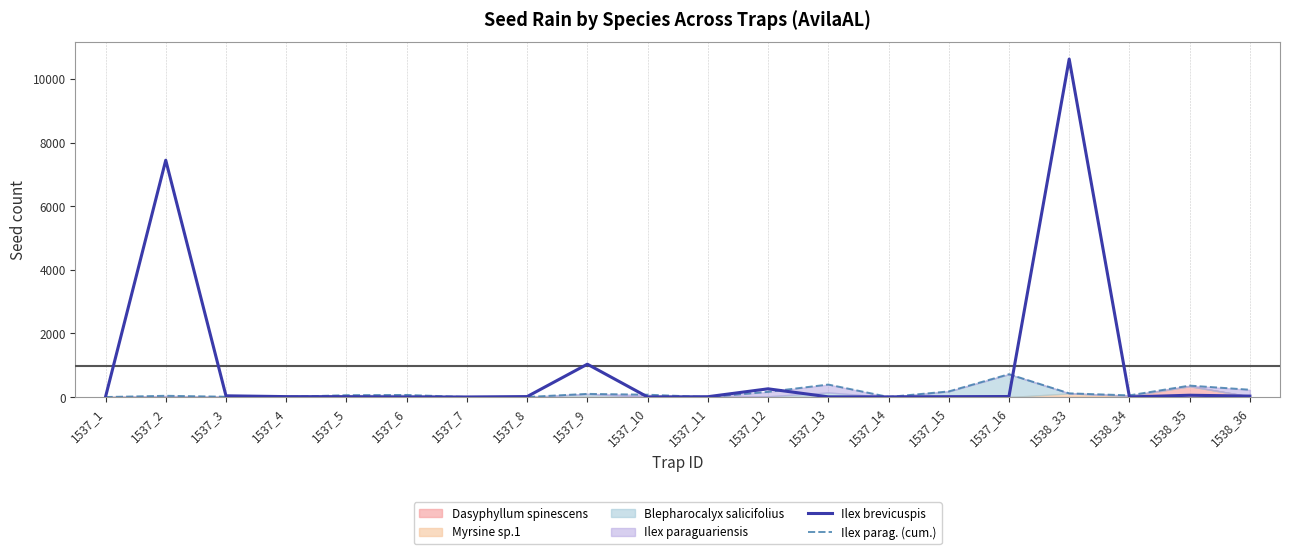

Reading left to right, extract all data points from this chart.

Ilex brevicuspis: 1537_1=5	1537_2=7444	1537_3=40	1537_4=15	1537_5=12	1537_6=3	1537_7=4	1537_8=16	1537_9=1034	1537_10=4	1537_11=12	1537_12=260	1537_13=8	1537_14=7	1537_15=13	1537_16=18	1538_33=10623	1538_34=5	1538_35=58	1538_36=31
Ilex parag. (cum.): 1537_1=2	1537_2=41	1537_3=12	1537_4=6	1537_5=60	1537_6=67	1537_7=2	1537_8=4	1537_9=101	1537_10=75	1537_11=0	1537_12=165	1537_13=394	1537_14=4	1537_15=178	1537_16=720	1538_33=118	1538_34=54	1538_35=361	1538_36=231